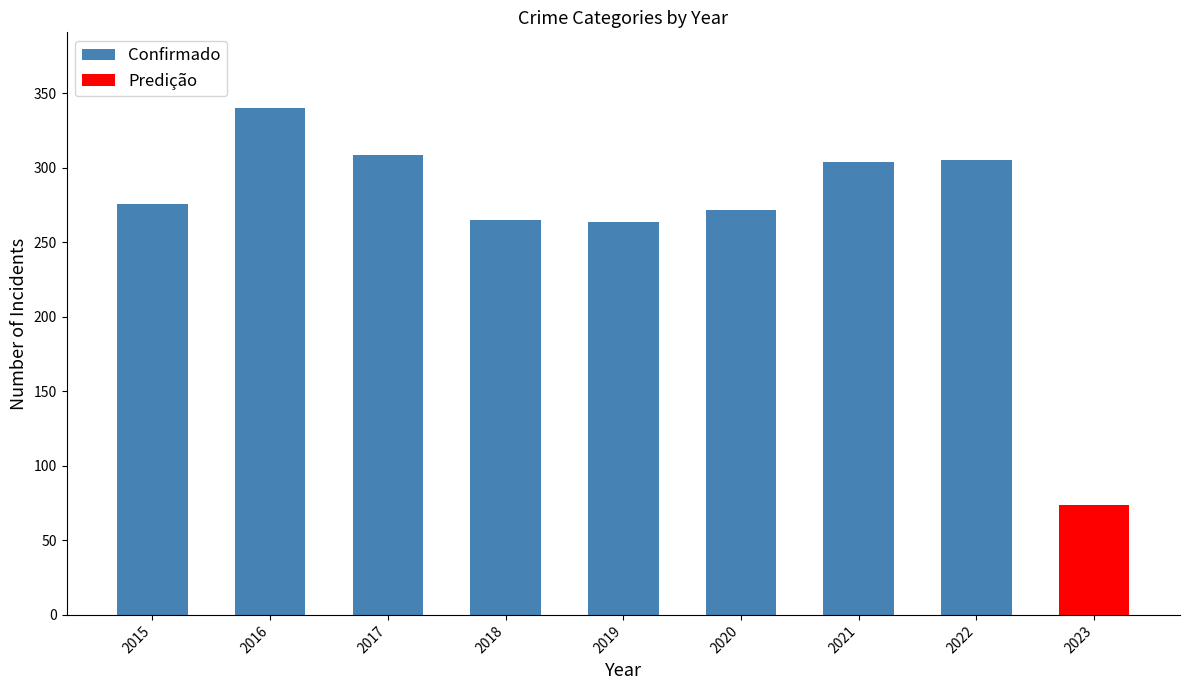

What is the maximum value for Confirmado?

340